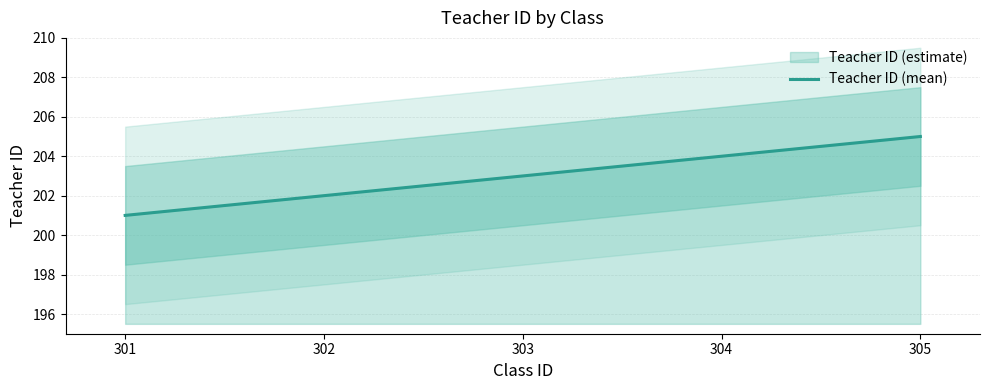

Is it true that the value at 301 is 201?

True